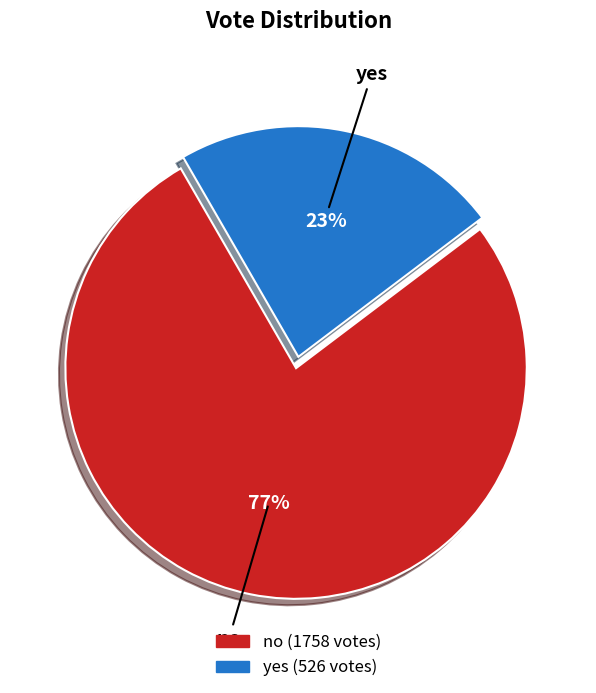

Which has a higher value, no or yes?

no